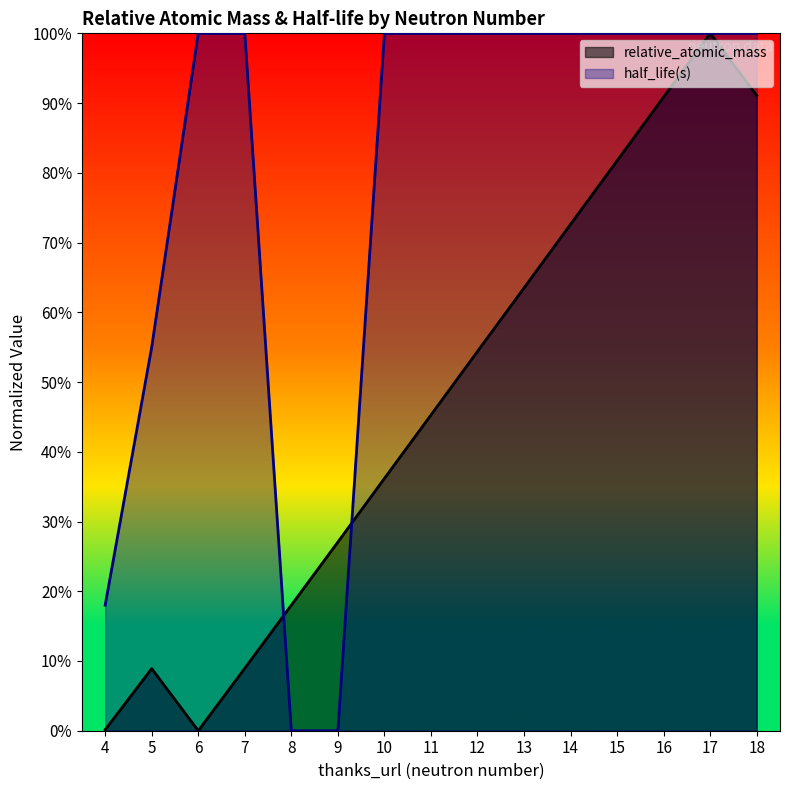

What is the sum of all values?

7.0